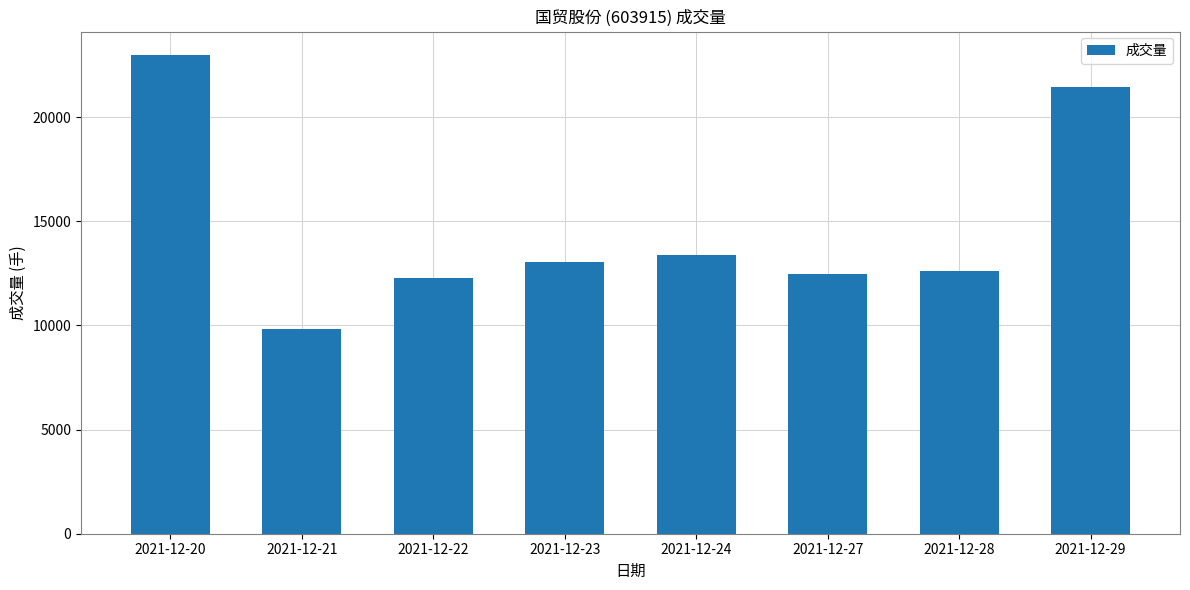

True or false: the data shows 35321.0 at 2021-12-29.

False